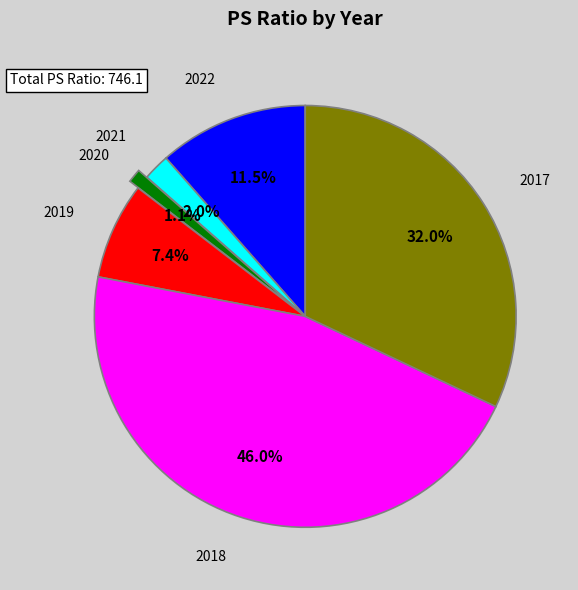

Is there any slice that represents more than half of the pie?

No